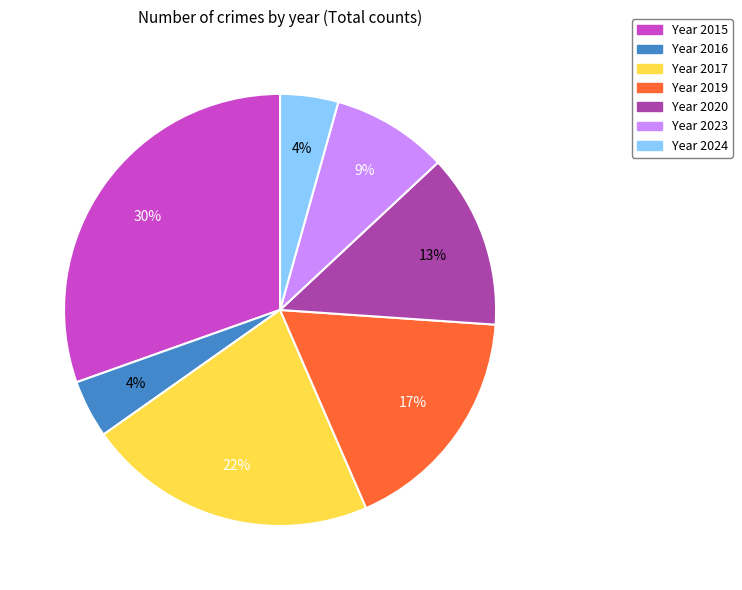

Does any single category account for the majority?

No